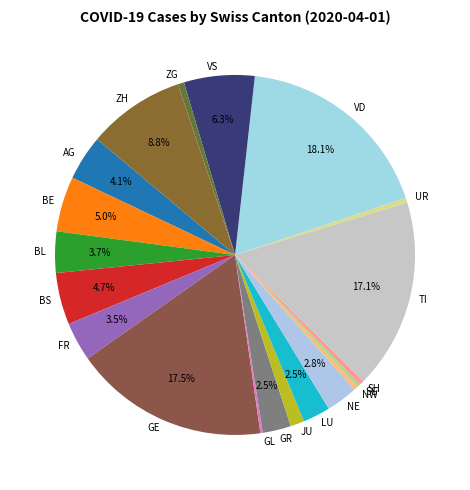

Does any single category account for the majority?

No